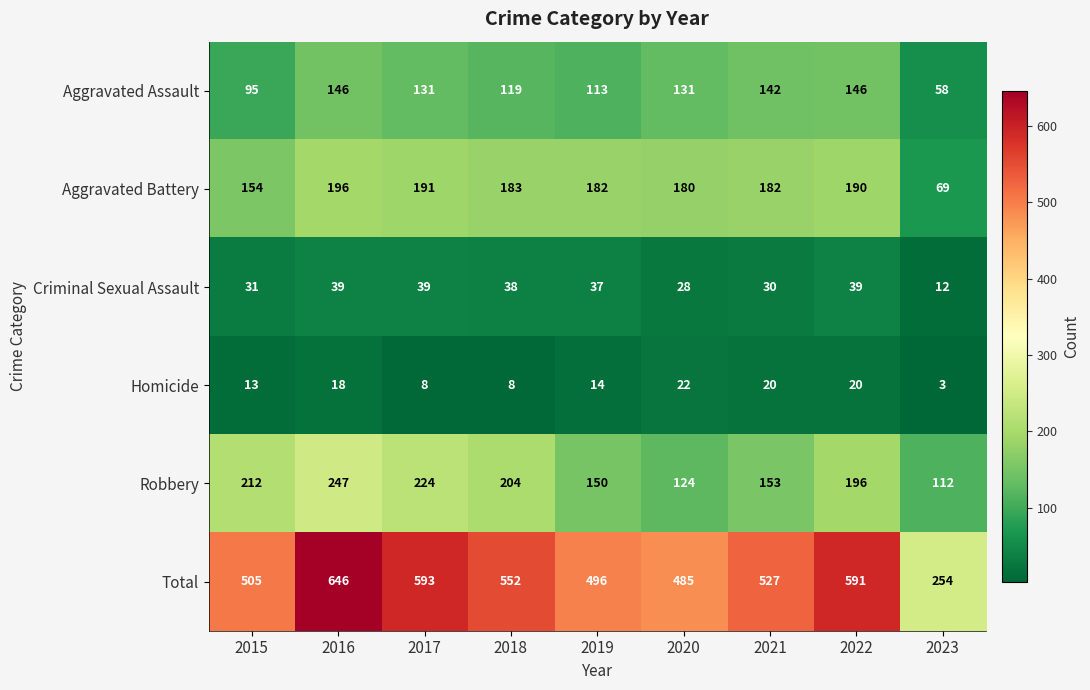

Which series has the largest total across all categories?

Total